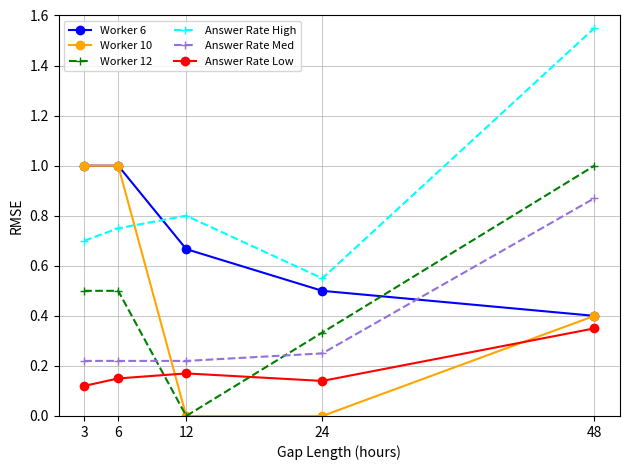

Is it true that Answer Rate Med equals 1.4 at 48?

False